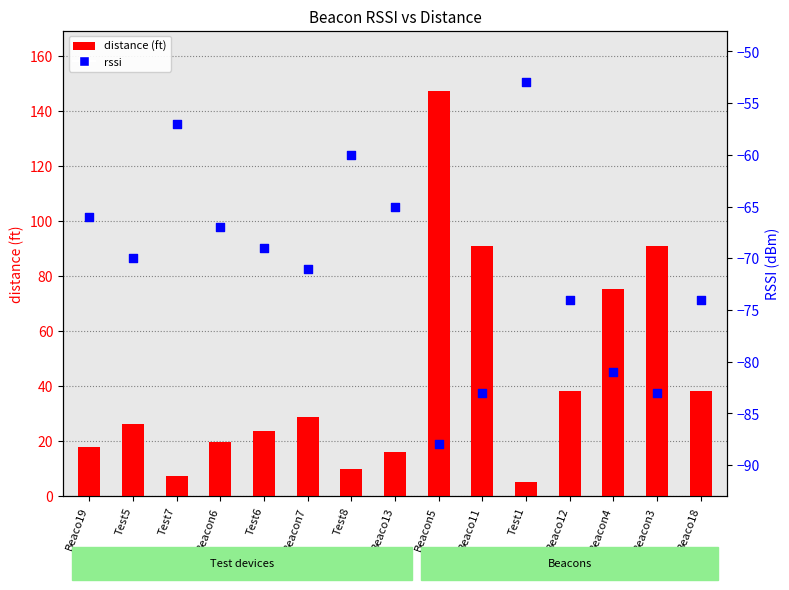

What are all the series names shown in the legend?

distance (ft), rssi